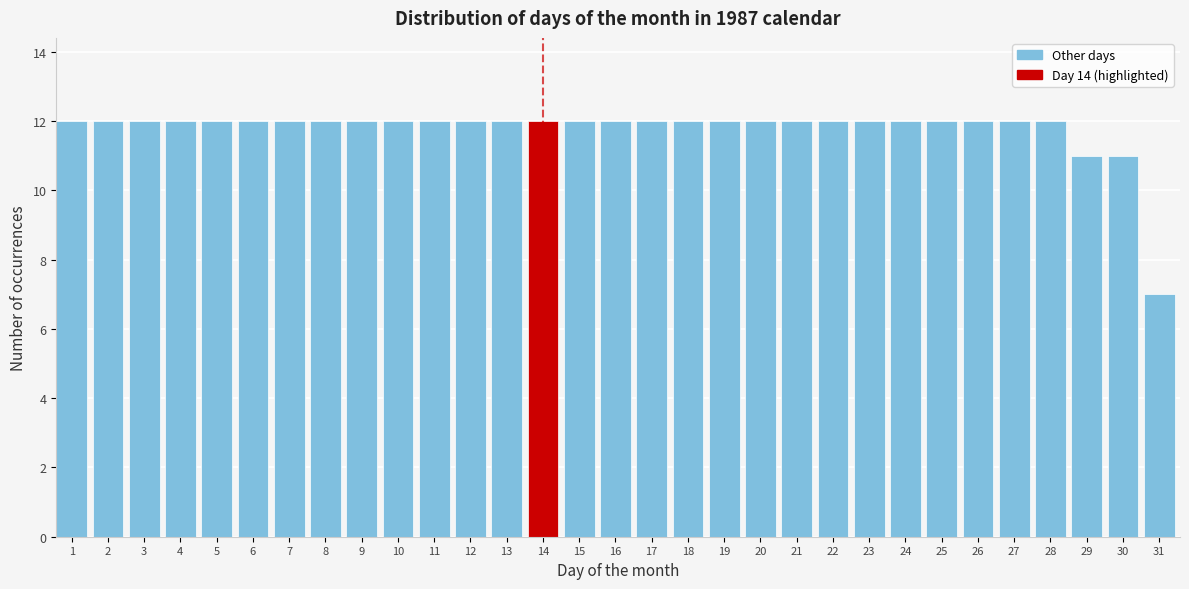

What is the greatest value displayed?

12